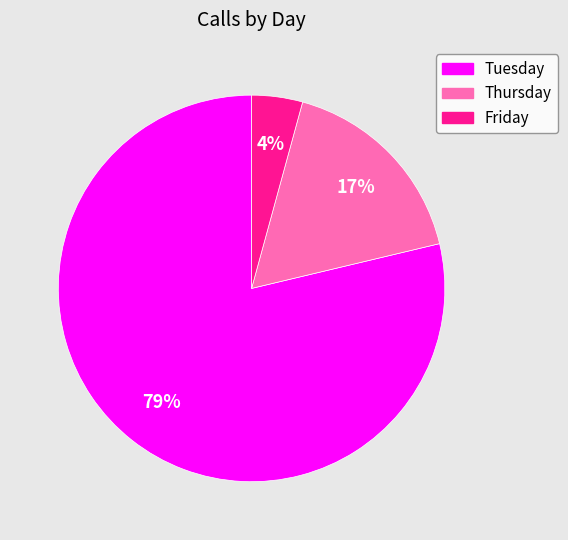

Is there any slice that represents more than half of the pie?

Yes